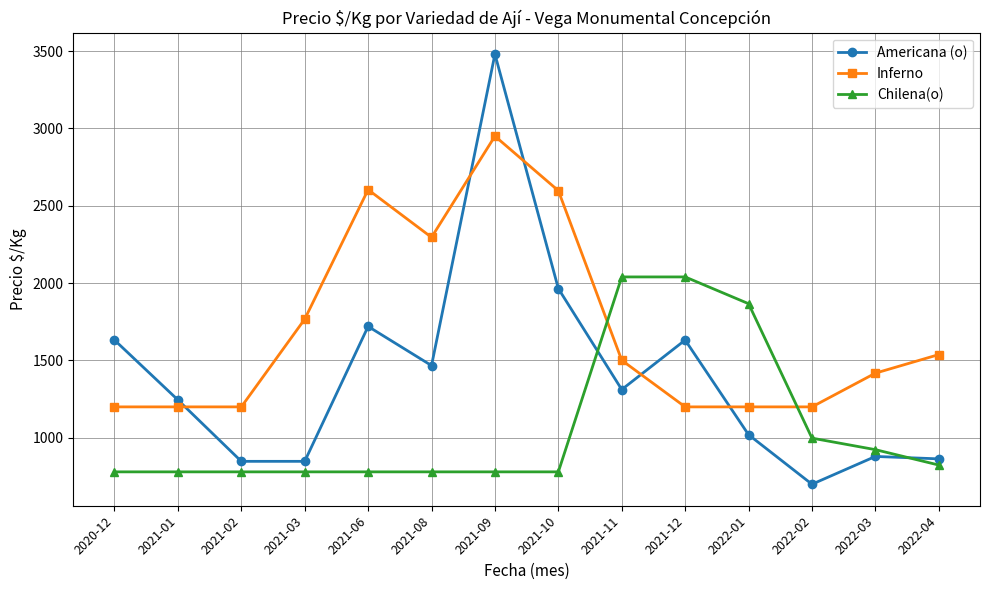

Where does the Americana (o) series first go above 1312?

2020-12